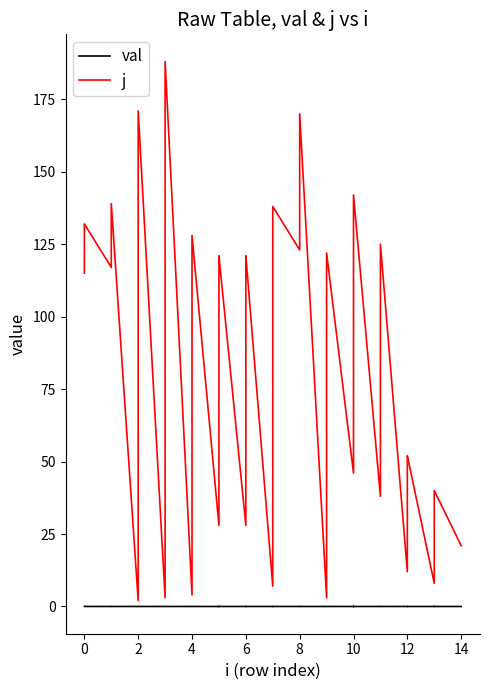

What is the sum of all j values?

3249.0